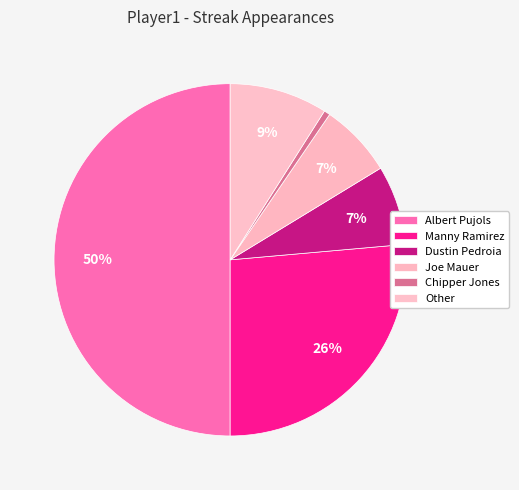

How many slices are in this pie chart?

6